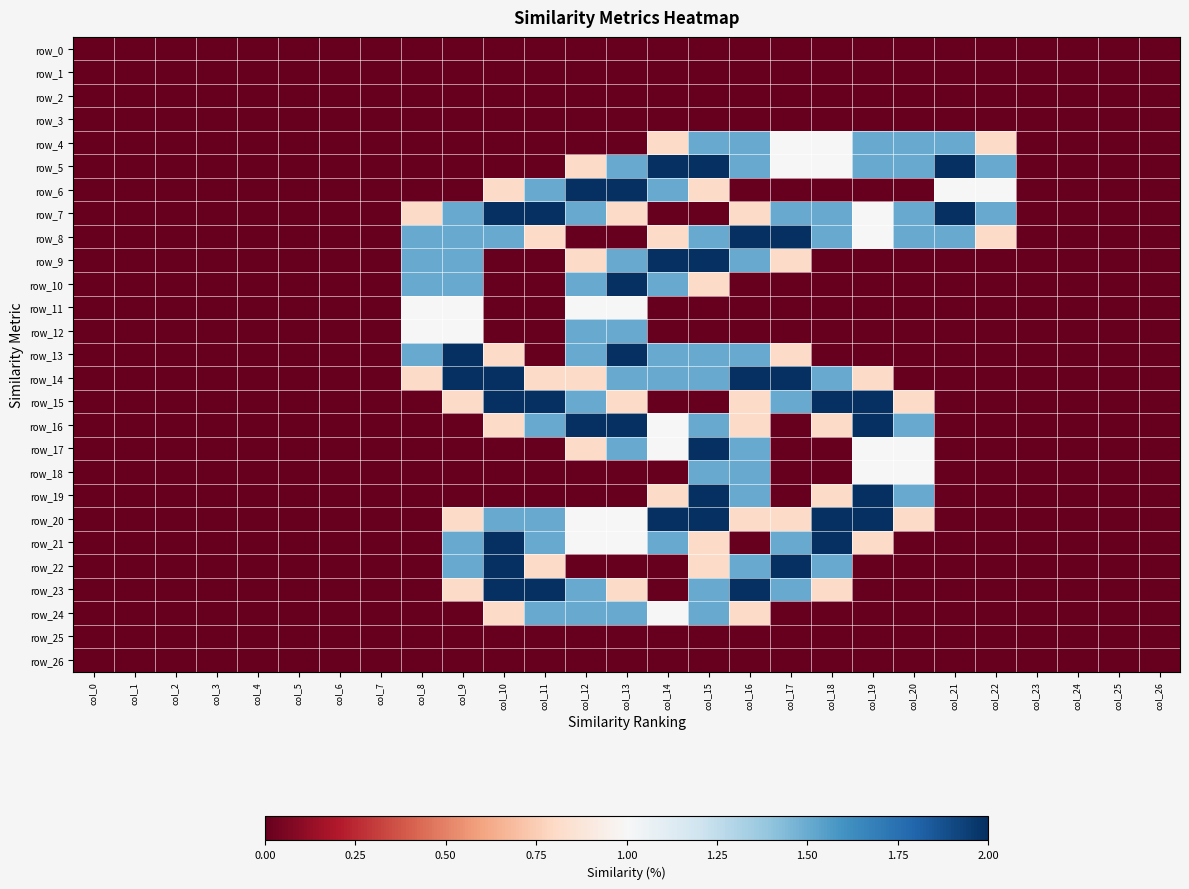

The value of row_14 at col_8 is 0.3. True or false?

False